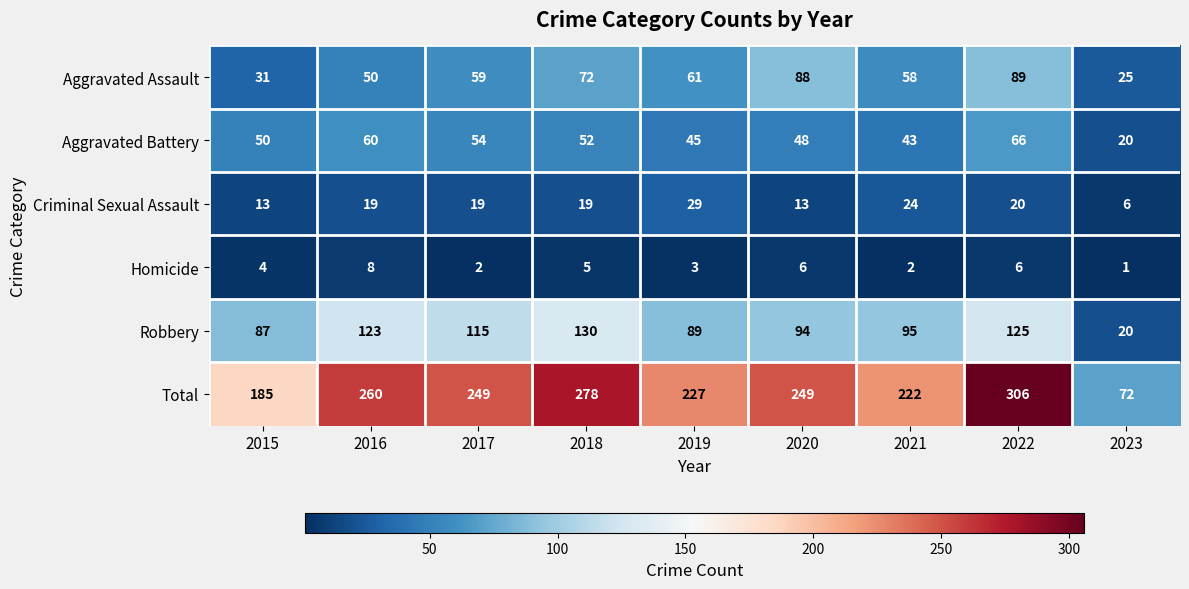

Which category has the lowest value across all series?

2023